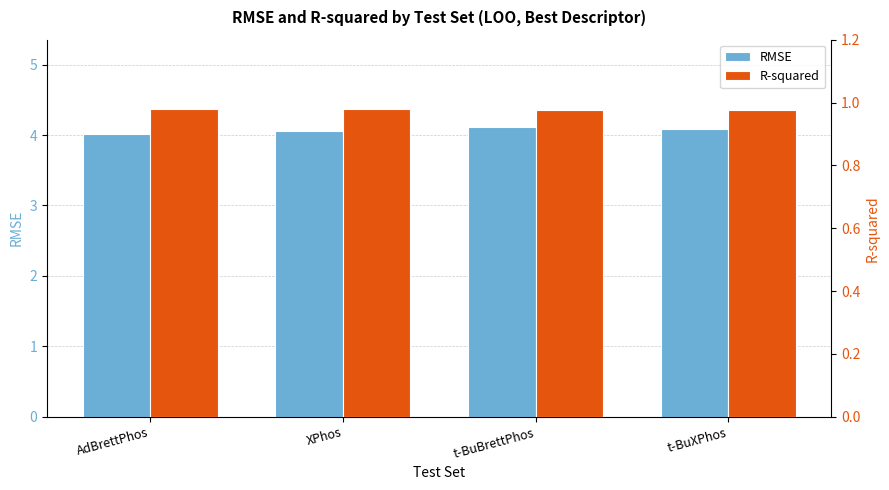

Are the bars horizontal?

No